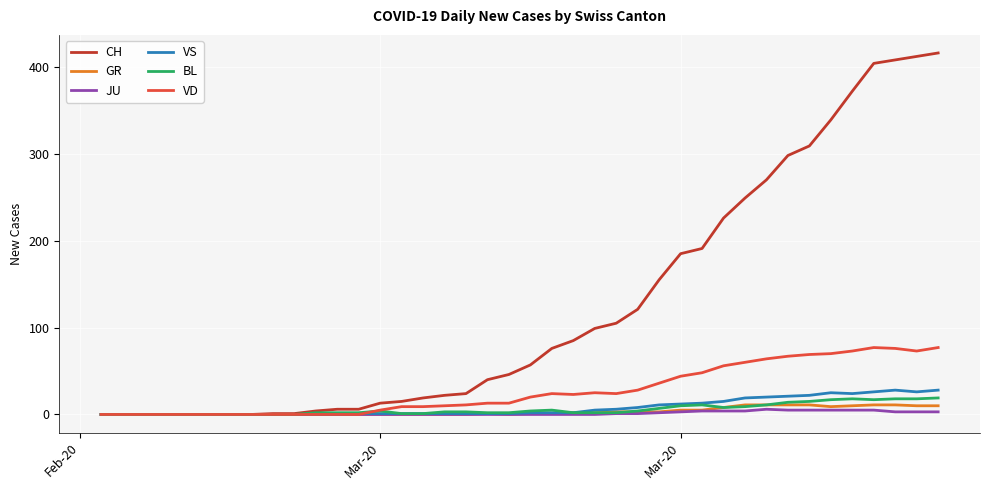

What is the maximum value shown in the chart?

416